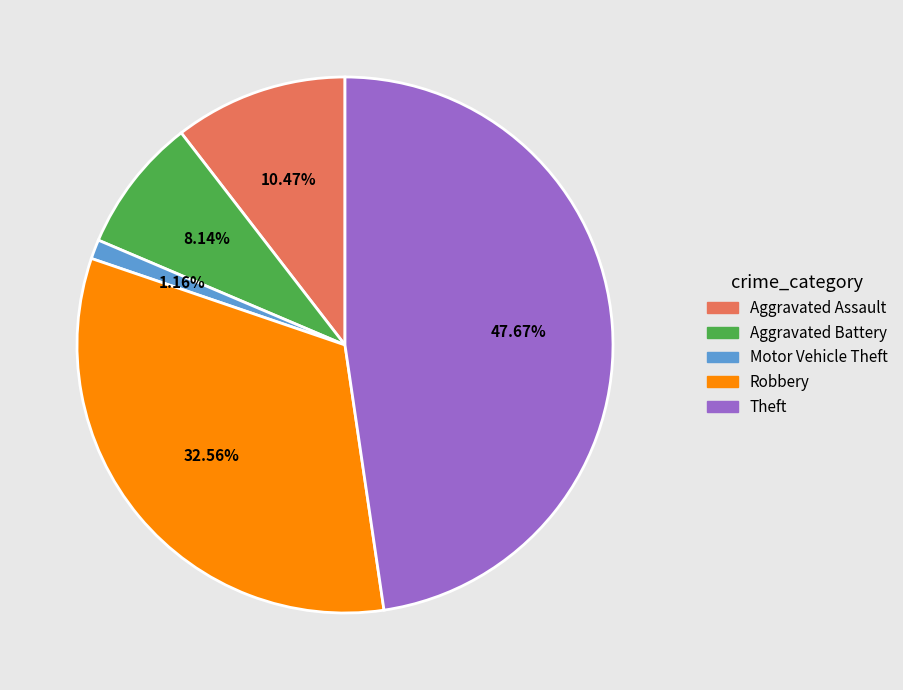

Does Aggravated Battery represent more than half of the total?

No